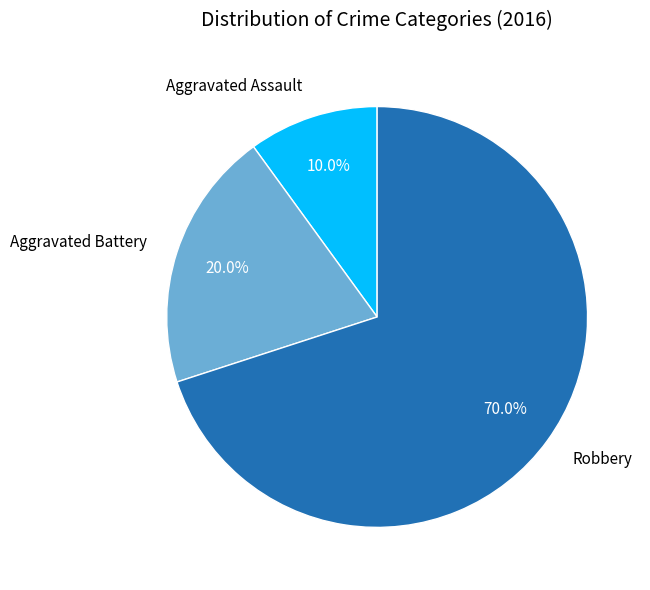

What percentage is the Robbery slice, to the nearest percent?

70%